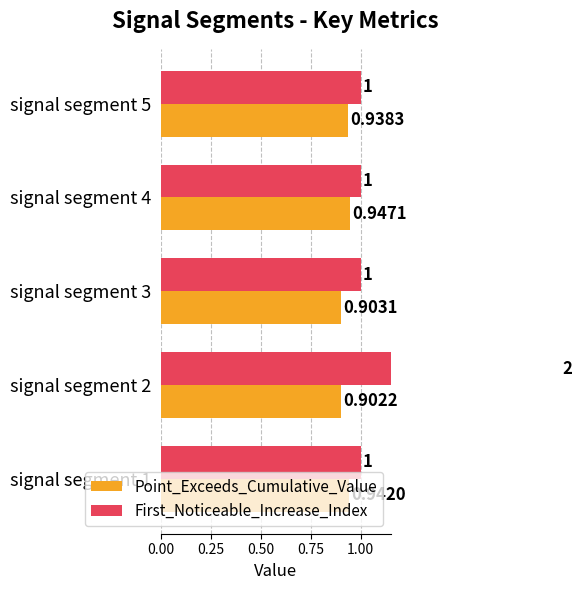

Count the First_Noticeable_Increase_Index values in the range 1 to 2.

5